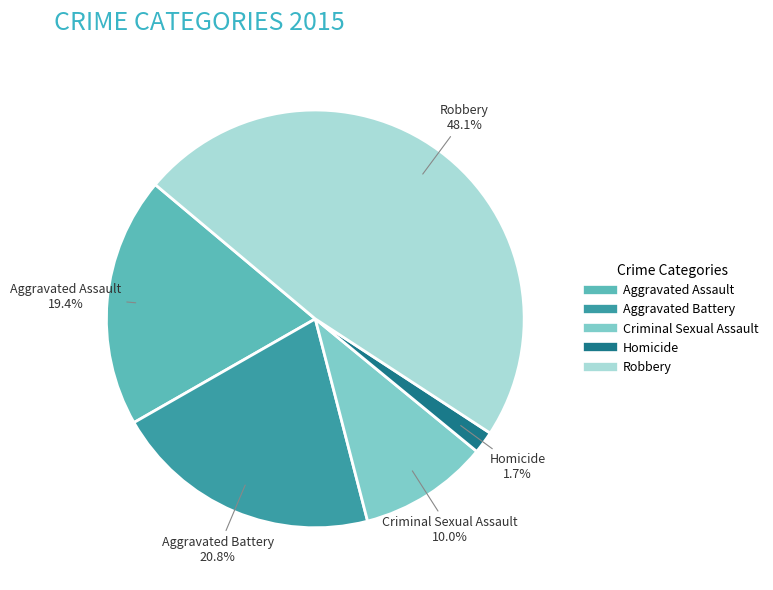

Which has a higher value, Aggravated Assault or Criminal Sexual Assault?

Aggravated Assault